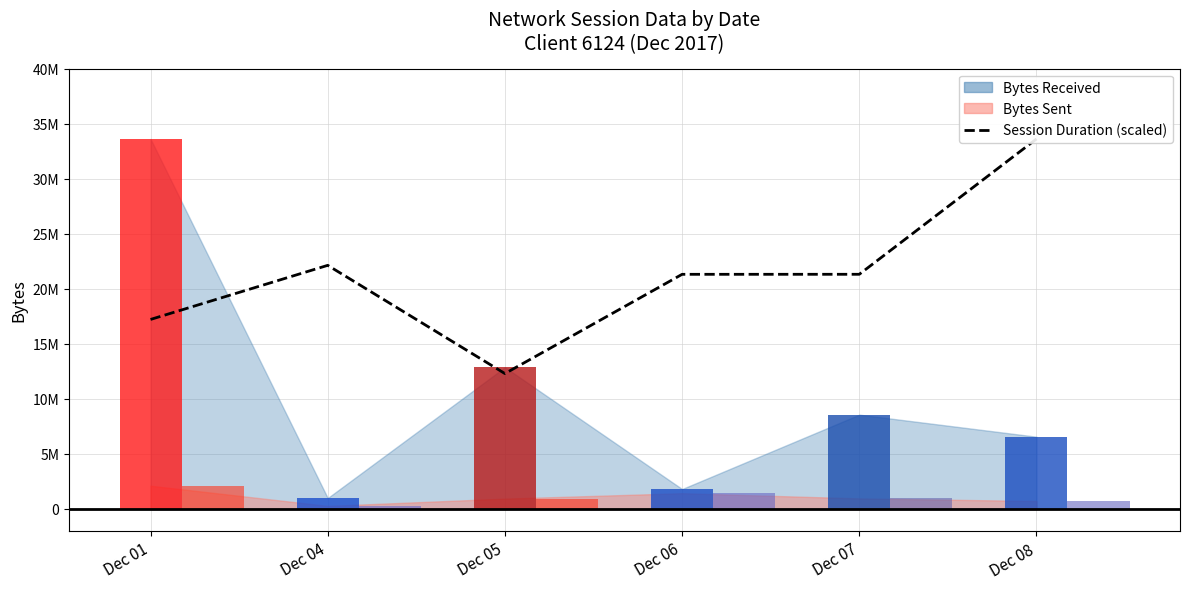

Is it true that the value at Dec 01 is 9501929.7?

False